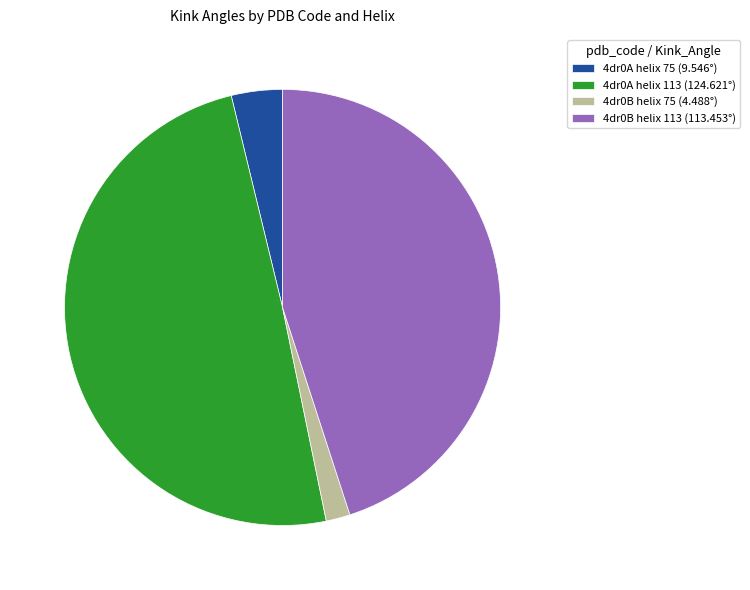

Approximately how many times larger is the value at 4dr0B helix 113 compared to 4dr0A helix 75?

11.9